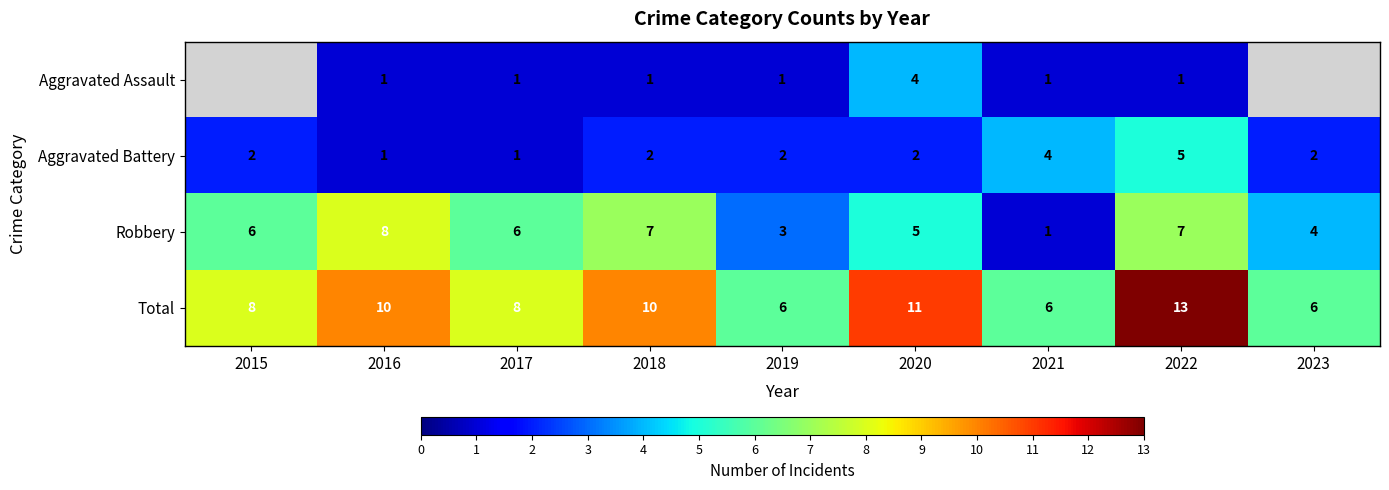

The value of Total at 2018 is 3. True or false?

False